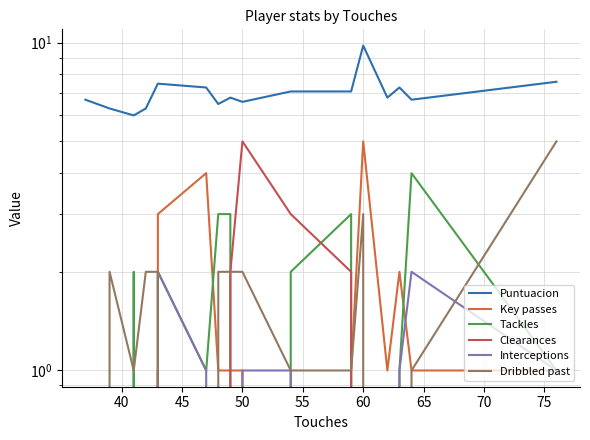

True or false: Key passes has more than 0 interior local peaks.

True